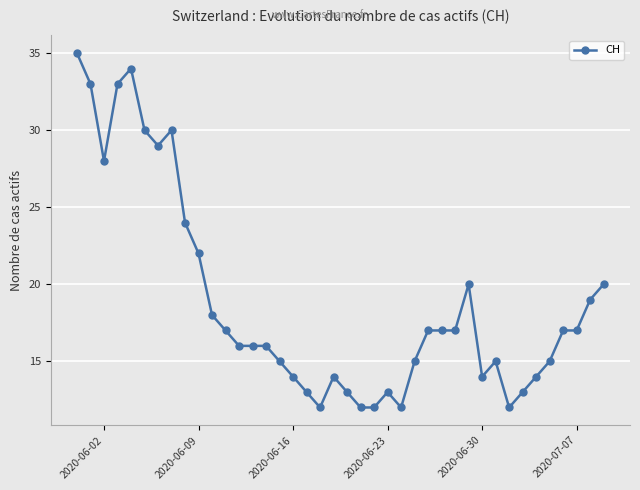

What is the sum of all values?

753